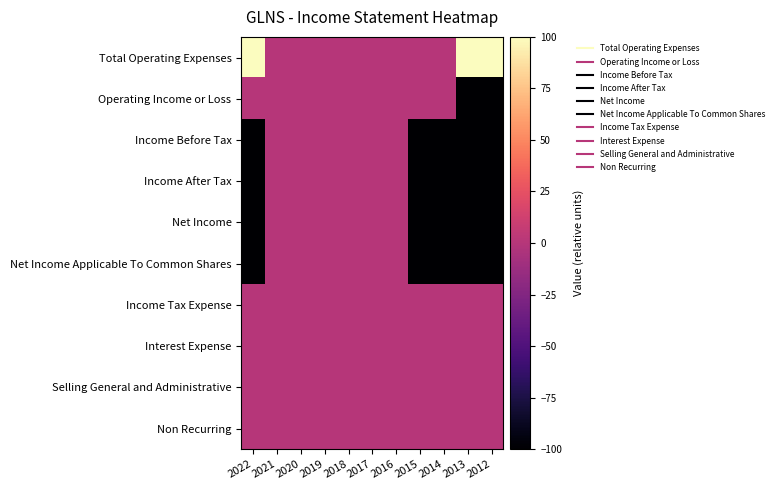

Reading left to right, extract all data points from this chart.

Total Operating Expenses: 2022=100	2021=0	2020=0	2019=0	2018=0	2017=0	2016=0	2015=0	2014=0	2013=100	2012=100
Operating Income or Loss: 2022=0	2021=0	2020=0	2019=0	2018=0	2017=0	2016=0	2015=0	2014=0	2013=-100	2012=-100
Income Before Tax: 2022=-100	2021=0	2020=0	2019=0	2018=0	2017=0	2016=0	2015=-100	2014=-100	2013=-100	2012=-100
Income After Tax: 2022=-100	2021=0	2020=0	2019=0	2018=0	2017=0	2016=0	2015=-100	2014=-100	2013=-100	2012=-100
Net Income: 2022=-100	2021=0	2020=0	2019=0	2018=0	2017=0	2016=0	2015=-100	2014=-100	2013=-100	2012=-100
Net Income Applicable To Common Shares: 2022=-100	2021=0	2020=0	2019=0	2018=0	2017=0	2016=0	2015=-100	2014=-100	2013=-100	2012=-100
Income Tax Expense: 2022=0	2021=0	2020=0	2019=0	2018=0	2017=0	2016=0	2015=0	2014=0	2013=0	2012=0
Interest Expense: 2022=0	2021=0	2020=0	2019=0	2018=0	2017=0	2016=0	2015=0	2014=0	2013=0	2012=0
Selling General and Administrative: 2022=0	2021=0	2020=0	2019=0	2018=0	2017=0	2016=0	2015=0	2014=0	2013=0	2012=0
Non Recurring: 2022=0	2021=0	2020=0	2019=0	2018=0	2017=0	2016=0	2015=0	2014=0	2013=0	2012=0